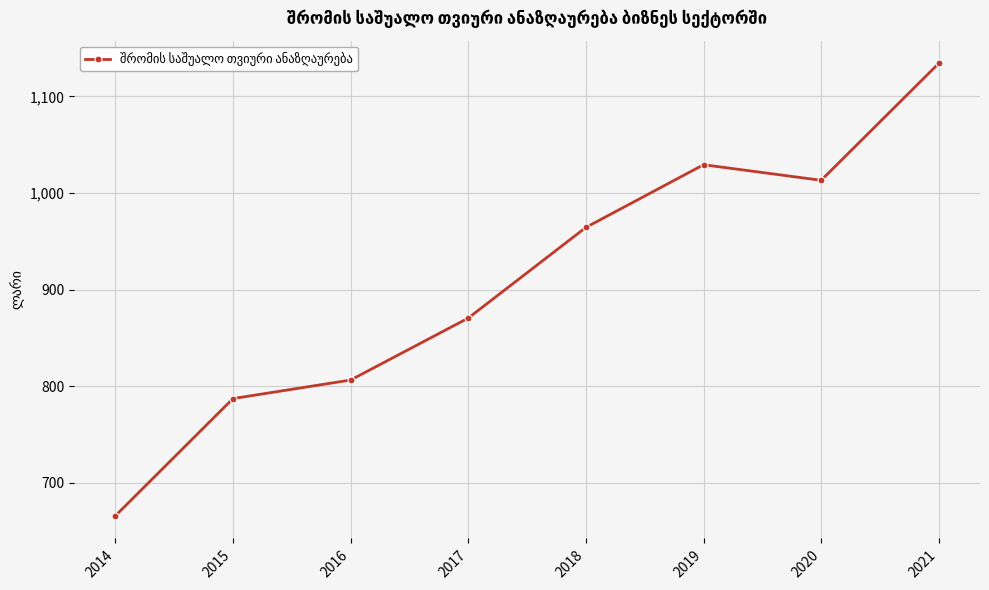

Where is the first local maximum?

2019